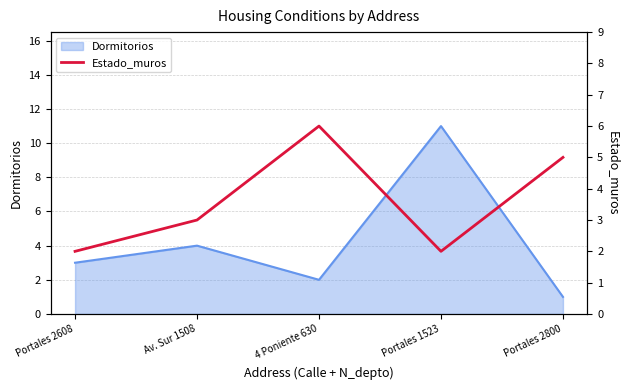

List the labels in order of value, smallest first.

Portales 2608, Portales 1523, Av. Sur 1508, Portales 2800, 4 Poniente 630